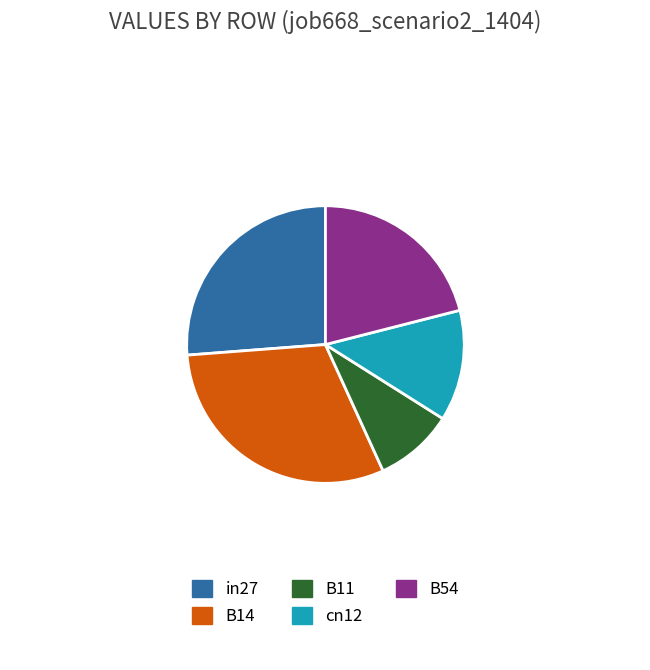

Is there any slice that represents more than half of the pie?

No